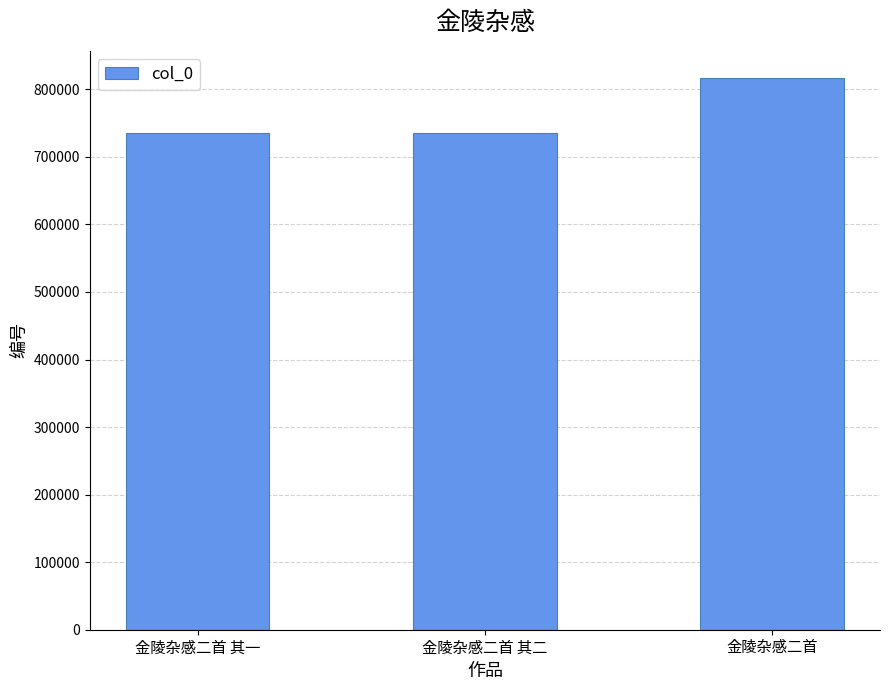

What is the ratio of the value at 金陵杂感二首 其一 to the value at 金陵杂感二首?

0.9